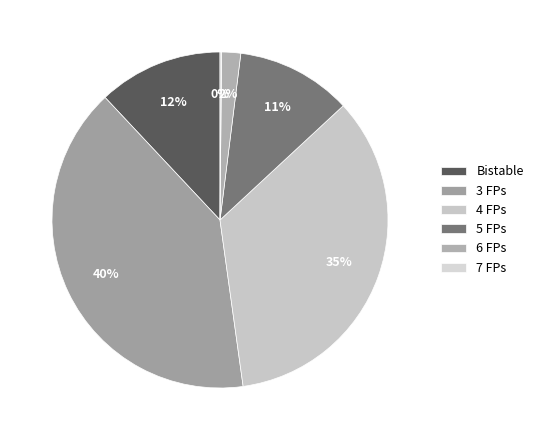

True or false: 7 FPs accounts for 9% of the total.

False